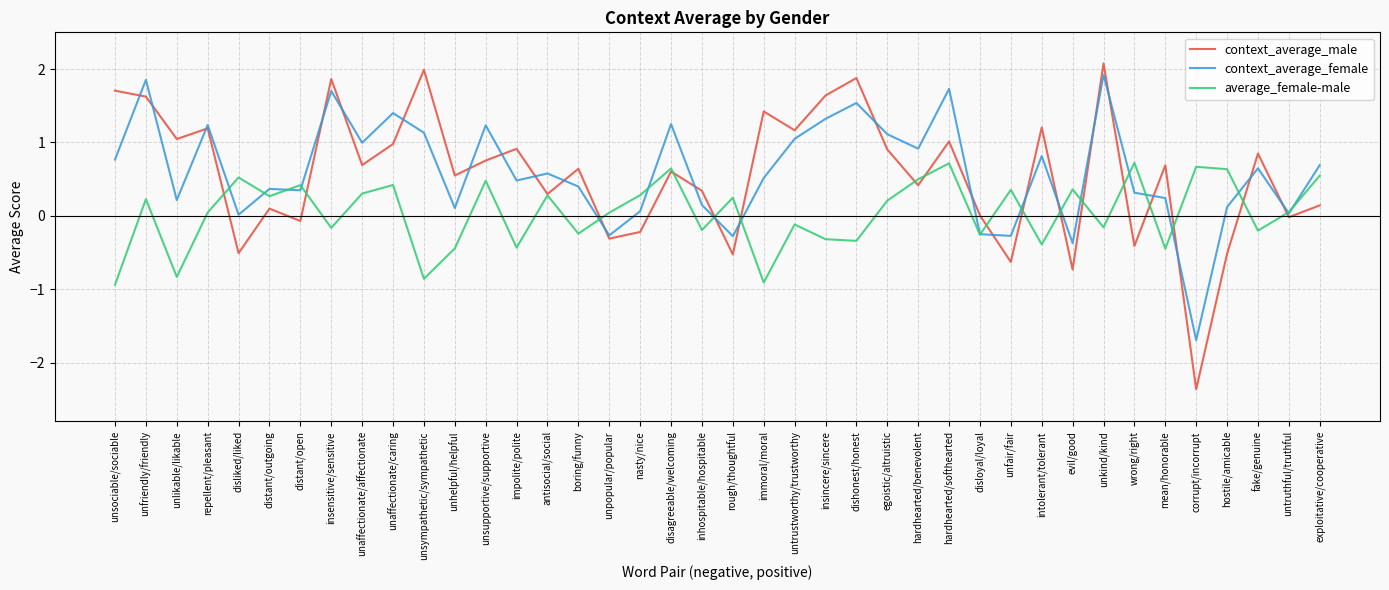

At which category does context_average_male reach its first local peak?

repellent/pleasant